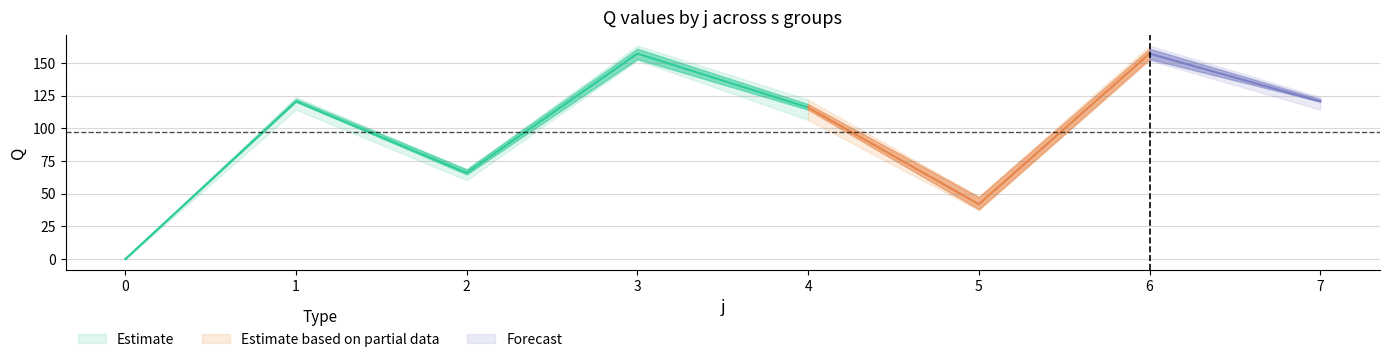

At how many categories does at least one series exceed 132?

2